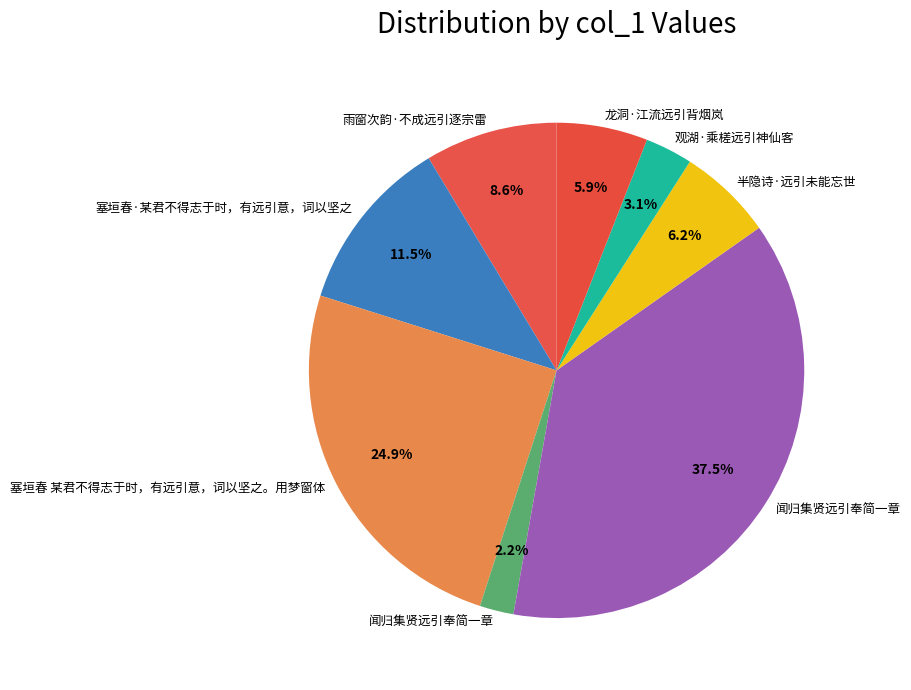

Count the number of slices in the pie.

8